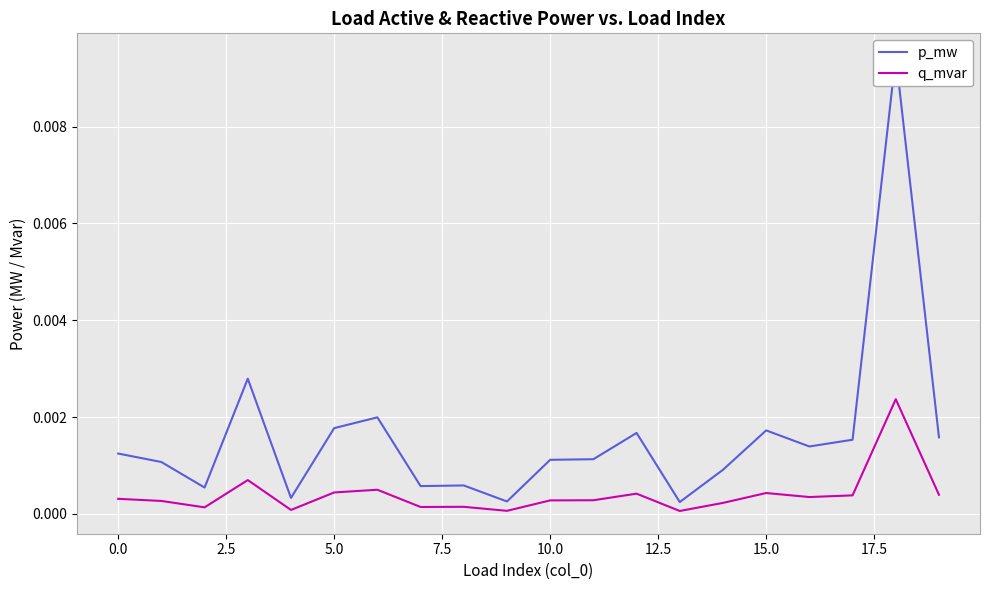

In q_mvar, how many points are higher than both neighbors (excluding endpoints)?

6